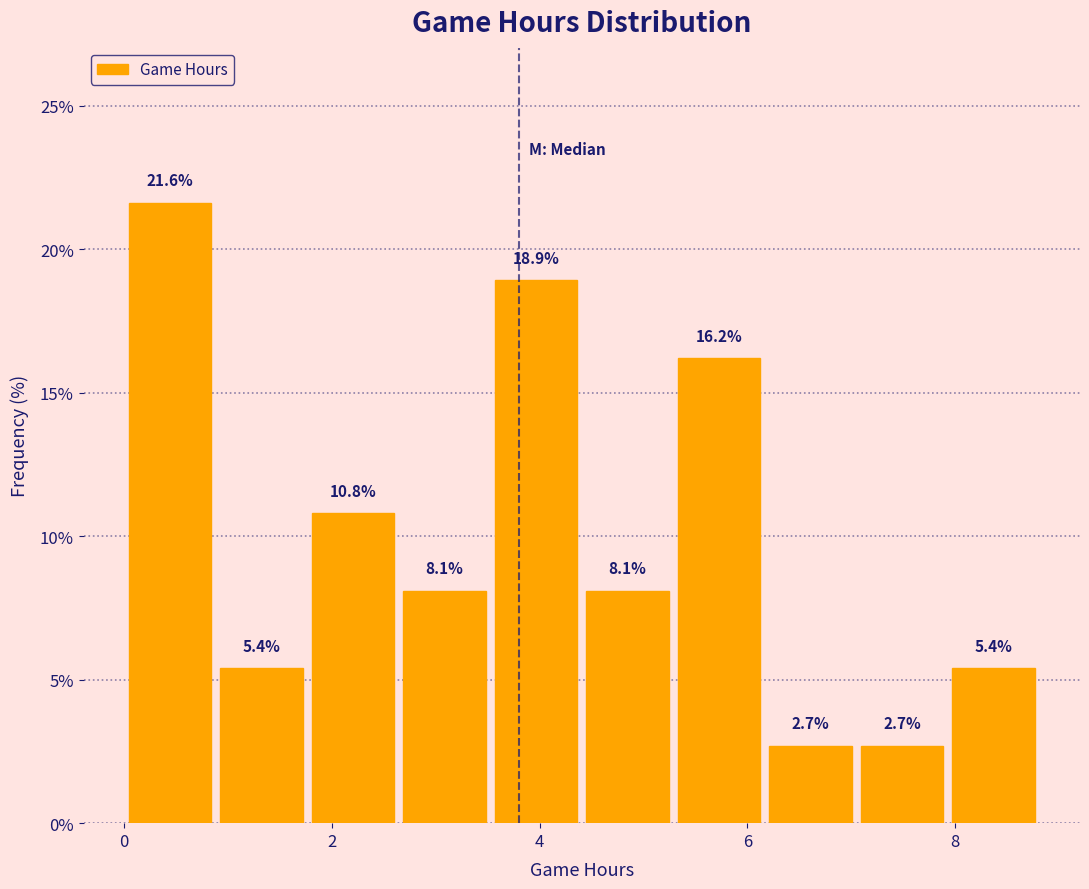

Reading left to right, list every bar in this chart as the range it spans on the x-axis followed by its height. The bar edges are not printed on the chart, so give them approximately, as read against the axis.

0.0 to 0.8: 21.6
0.8 to 1.8: 5.4
1.8 to 2.6: 10.8
2.6 to 3.6: 8.1
3.6 to 4.4: 18.9
4.4 to 5.2: 8.1
5.2 to 6.2: 16.2
6.2 to 7.0: 2.7
7.0 to 8.0: 2.7
8.0 to 8.8: 5.4